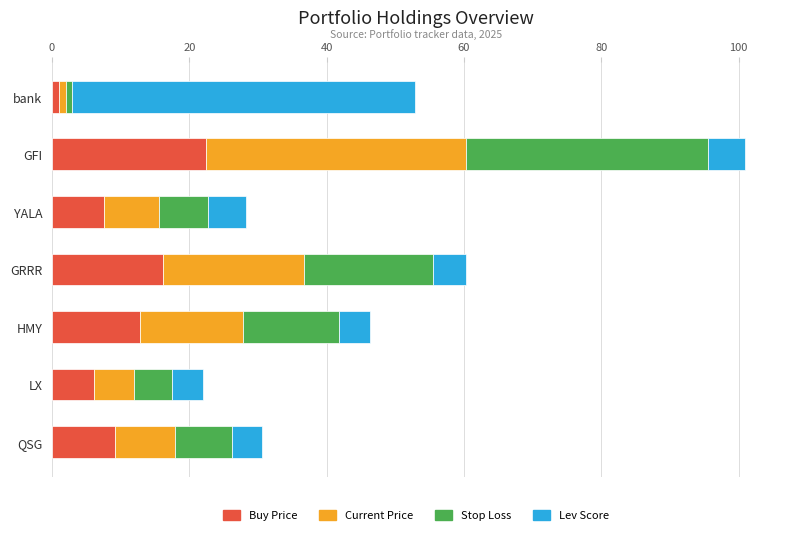

Which category has the highest value in the Buy Price series?

GFI